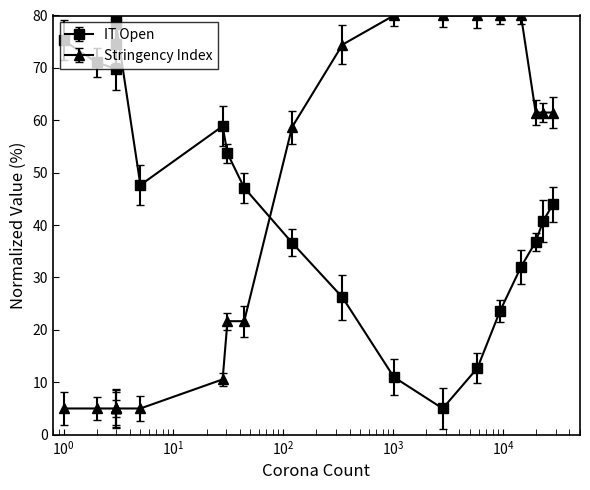

Rank the series at 24-Feb-20 from lowest to highest value.

Stringency Index, IT Open